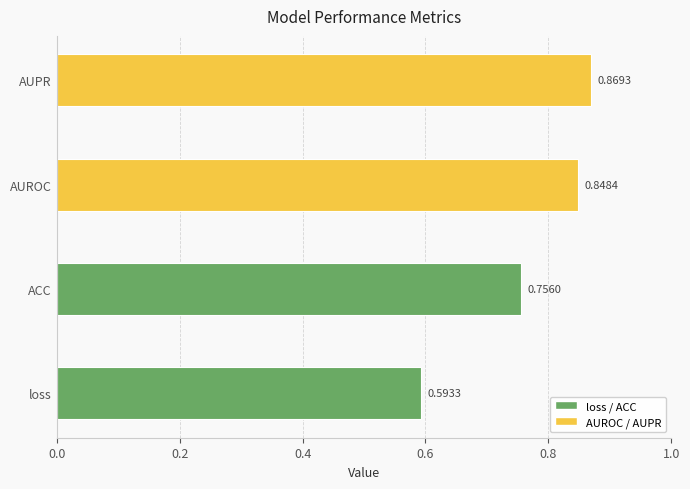

How many bars are there in total?

4